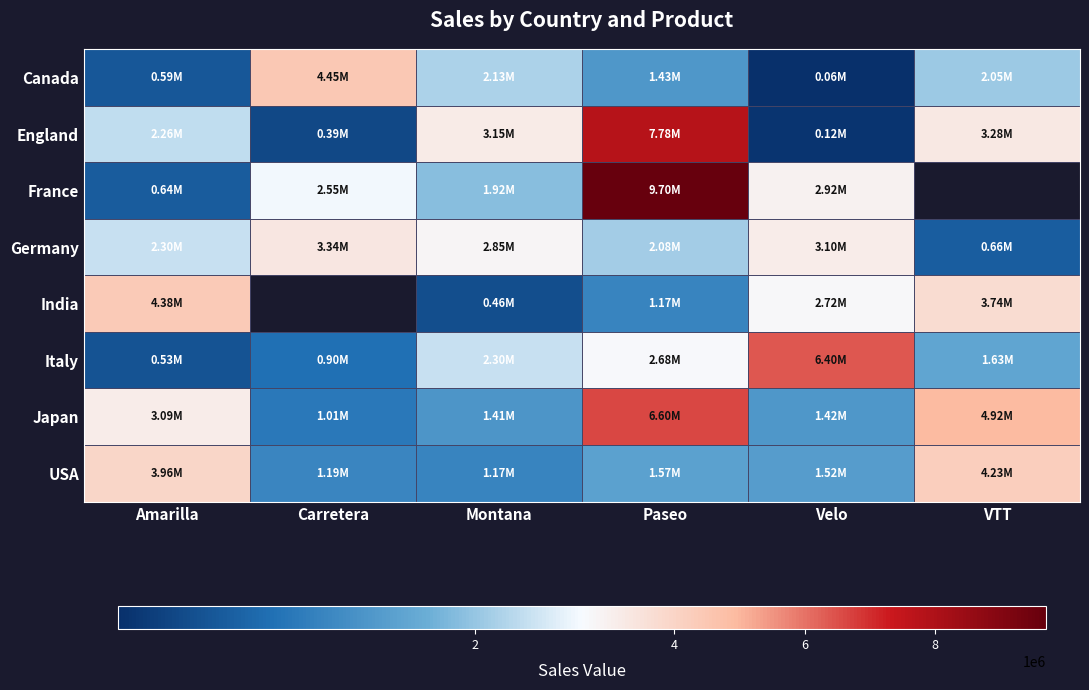

What is the smallest value displayed?

60088.7